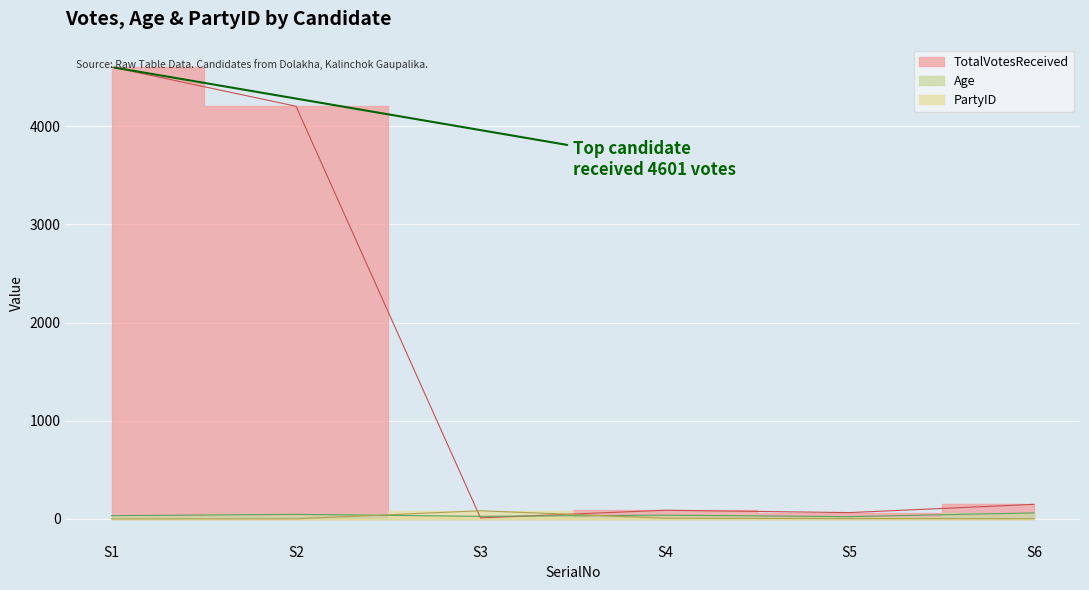

Where does the TotalVotesReceived series first go above 149?

S1